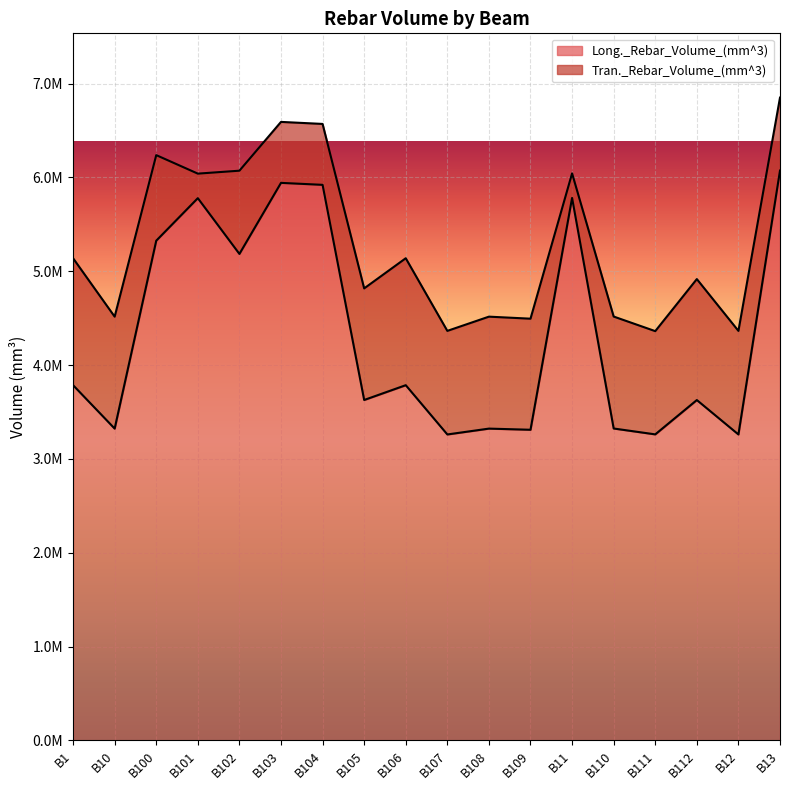

Reading left to right, extract all data points from this chart.

B1=3785596.9	B10=3322825.0	B100=5325535.4	B101=5778647.9	B102=5184450.0	B103=5941686.5	B104=5920611.5	B105=3627827.1	B106=3785596.9	B107=3260478.1	B108=3322825.0	B109=3310531.2	B11=5781282.3	B110=3323995.8	B111=3261356.2	B112=3627241.7	B12=3260478.1	B13=6072819.8